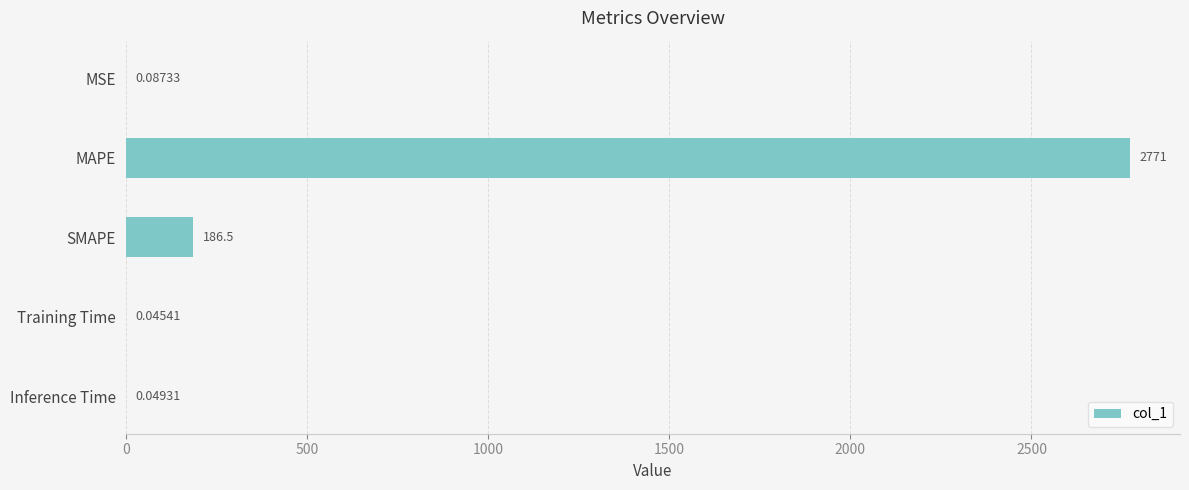

Are the bars grouped side by side (vs. stacked)?

No